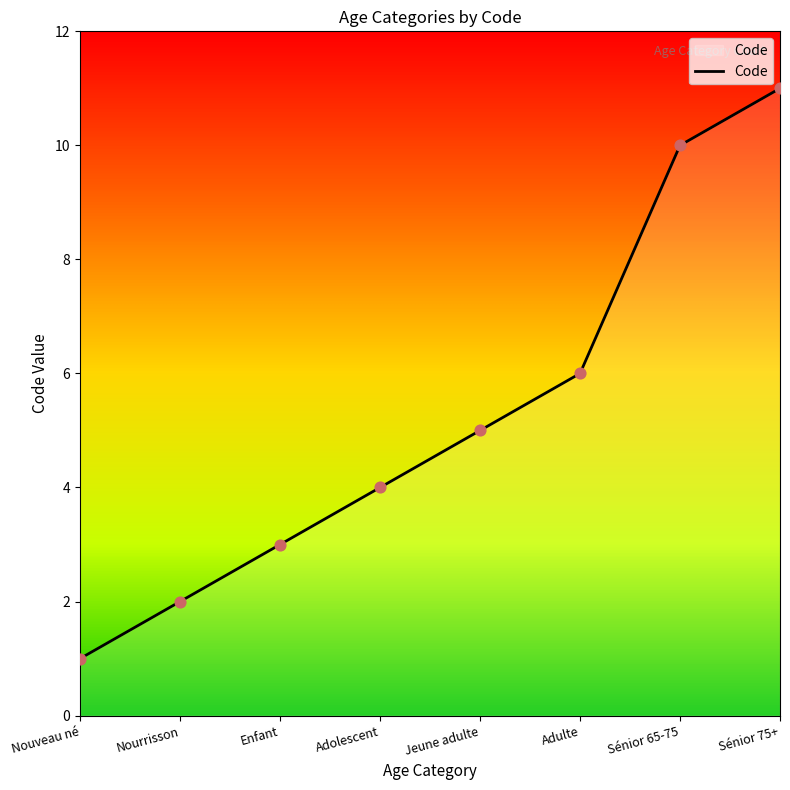

Which has a higher value, Sénior 65-75 or Nouveau né?

Sénior 65-75